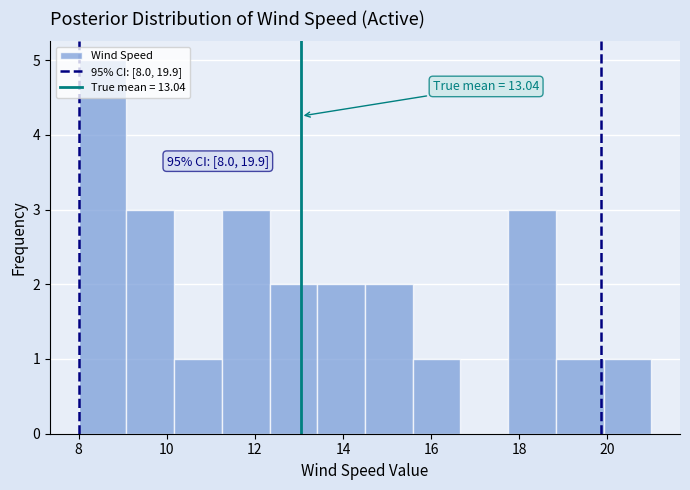

Which range on the x-axis has the tallest bar?

8.0 to 9.0